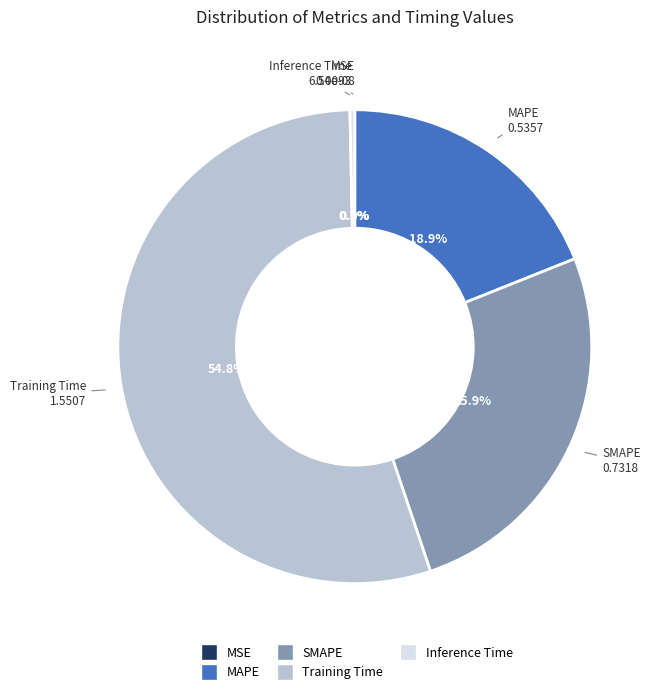

Which slice is the largest?

Training Time